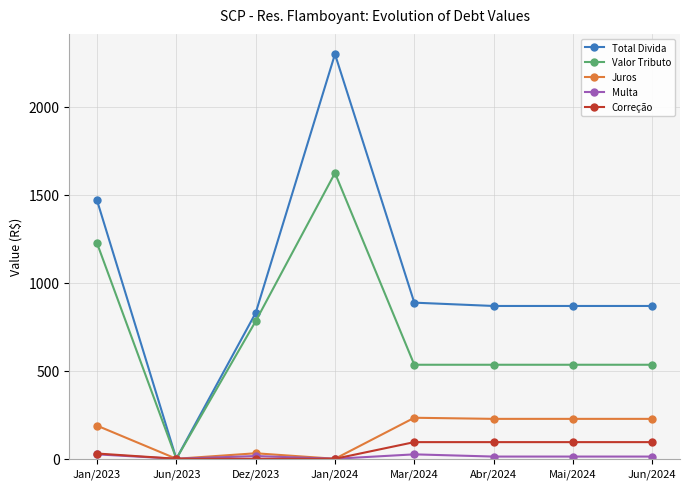

The Total Divida series shows 867.6 at Mai/2024. True or false?

True